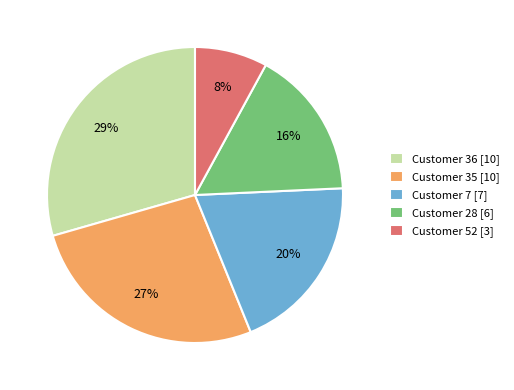

Rank the categories by value from lowest to highest.

Customer 52 [3], Customer 28 [6], Customer 7 [7], Customer 35 [10], Customer 36 [10]